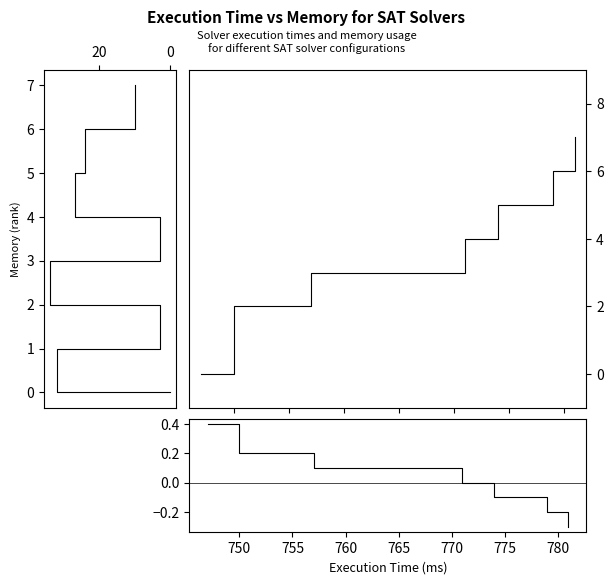

How many categories are shown in the chart?

8